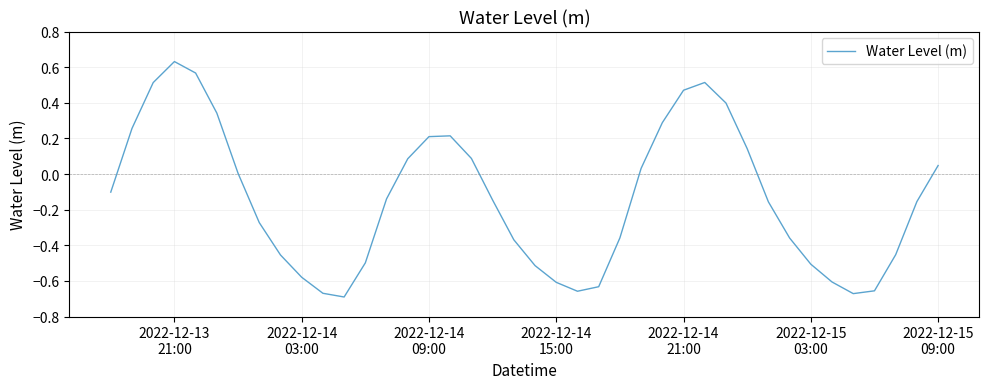

What is the difference between the maximum and minimum values?

1.3